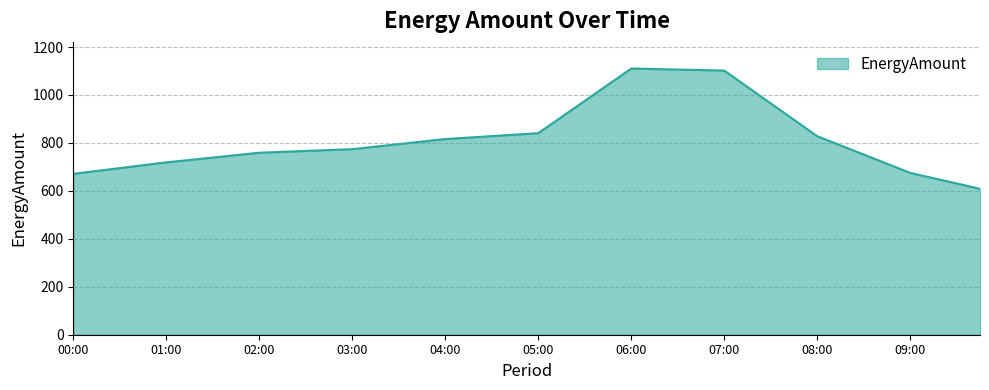

What is the smallest value displayed?

608.7